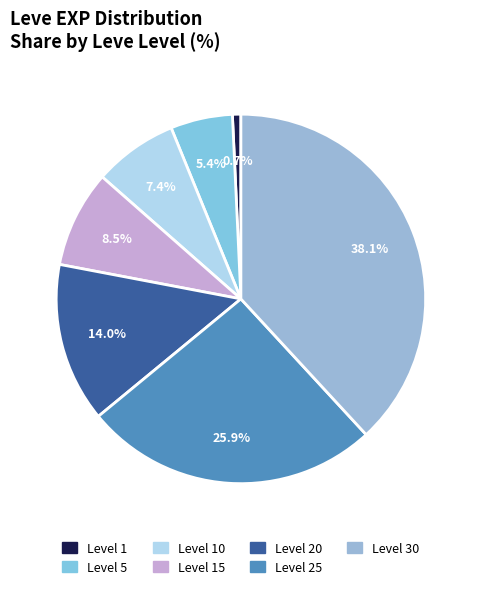

How many slices are in this pie chart?

7